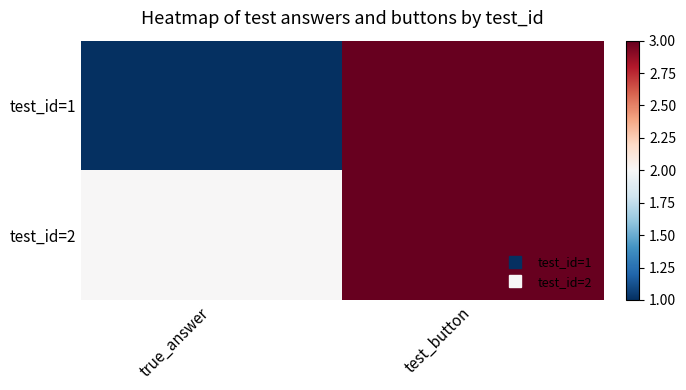

At how many categories does at least one series exceed 2?

1